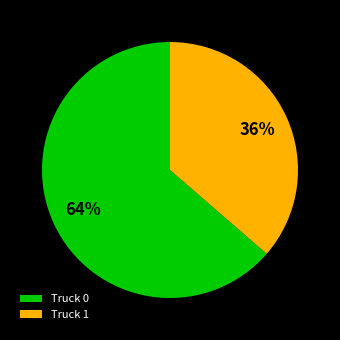

Is Truck 0 the majority of the pie?

Yes